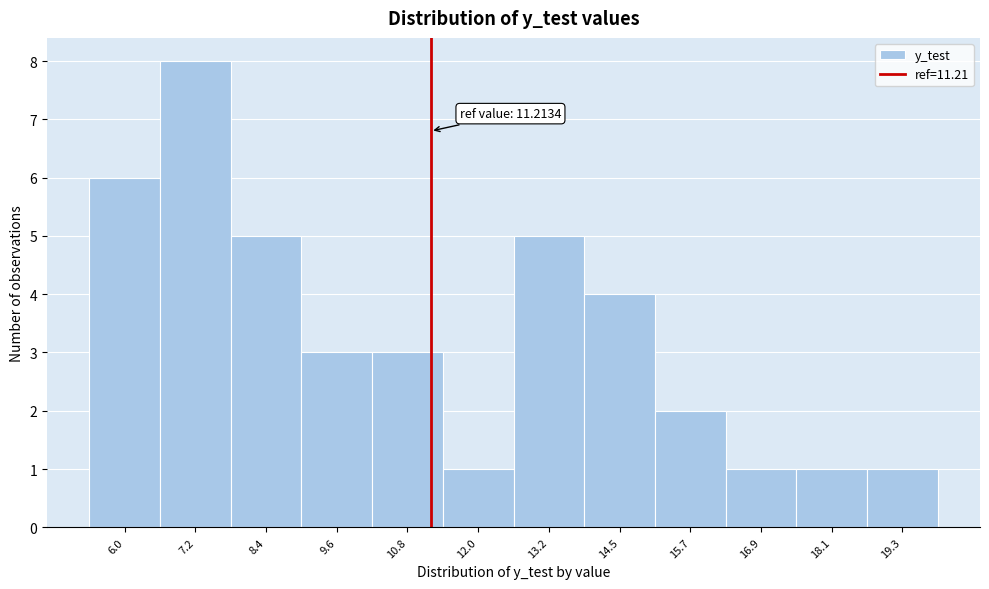

Over which range of the x-axis is the bar tallest?

6.6 to 7.8